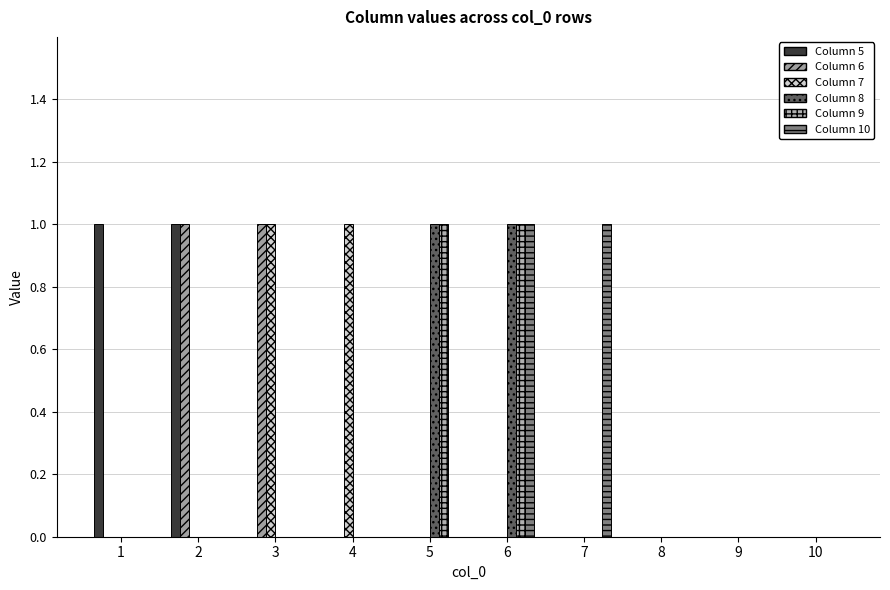

The 9 series shows 0 at 9. True or false?

True